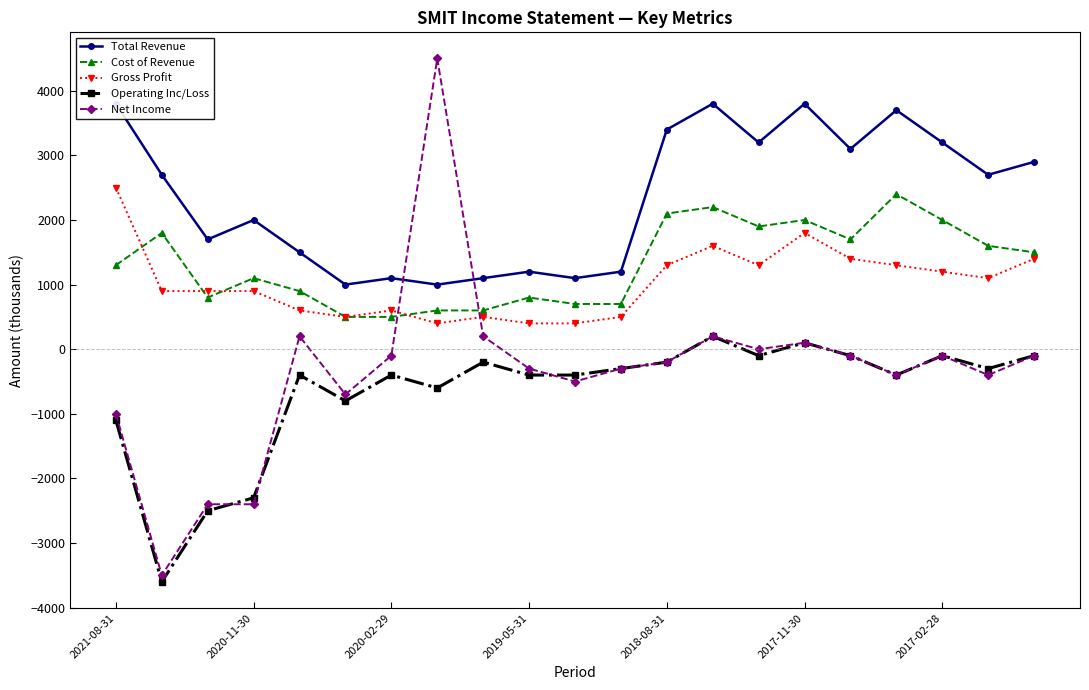

Reading left to right, transcribe all the data shown in this chart.

Total Revenue: 3800	2700	1700	2000	1500	1000	1100	1000	1100	1200	1100	1200	3400	3800	3200	3800	3100	3700	3200	2700	2900
Cost of Revenue: 1300	1800	800	1100	900	500	500	600	600	800	700	700	2100	2200	1900	2000	1700	2400	2000	1600	1500
Gross Profit: 2500	900	900	900	600	500	600	400	500	400	400	500	1300	1600	1300	1800	1400	1300	1200	1100	1400
Operating Inc/Loss: -1100	-3600	-2500	-2300	-400	-800	-400	-600	-200	-400	-400	-300	-200	200	-100	100	-100	-400	-100	-300	-100
Net Income: -1000	-3500	-2400	-2400	200	-700	-100	4500	200	-300	-500	-300	-200	200	0	100	-100	-400	-100	-400	-100